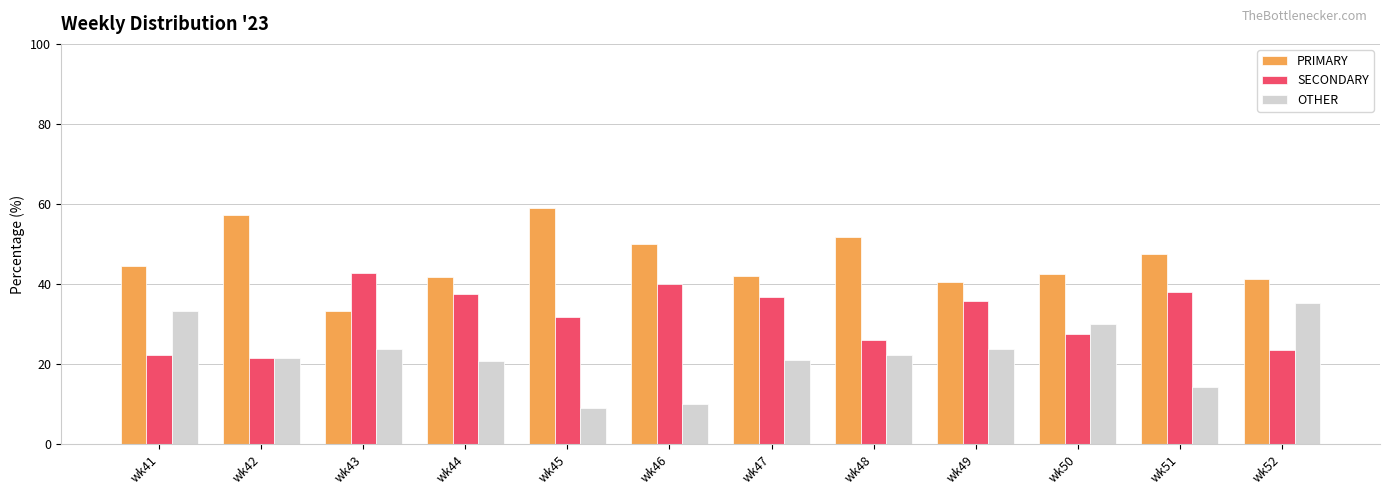

What is the spread (max minus min) of values at wk48?

29.6